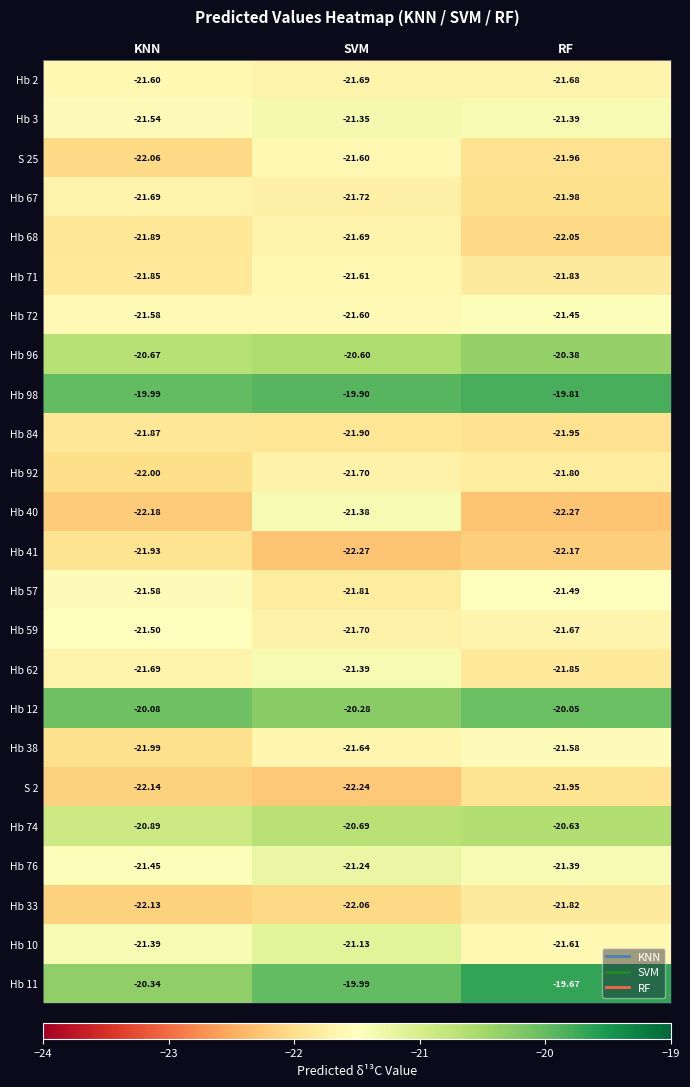

Is the value of Hb 92 at RF greater than the value of Hb 57 at RF?

No